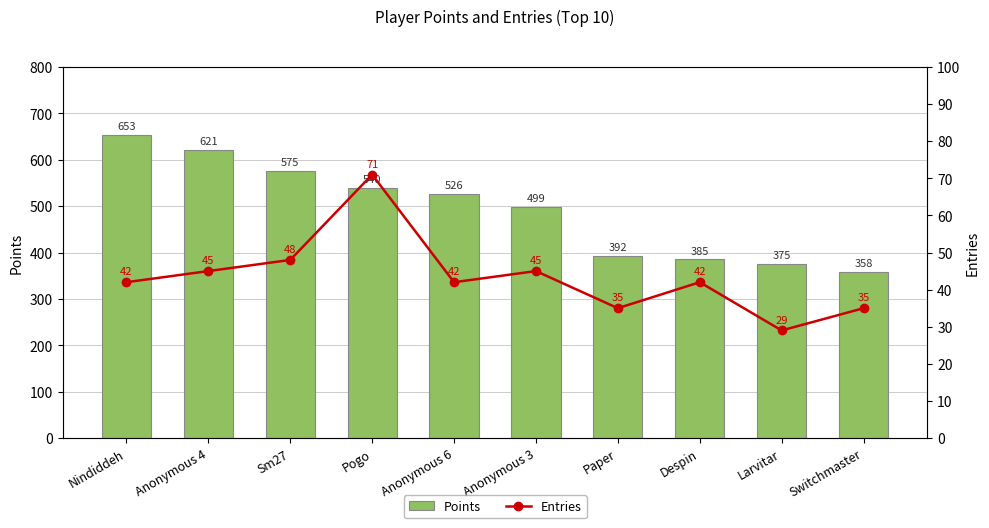

What is the sum of the Entries values at Larvitar and Pogo?

100